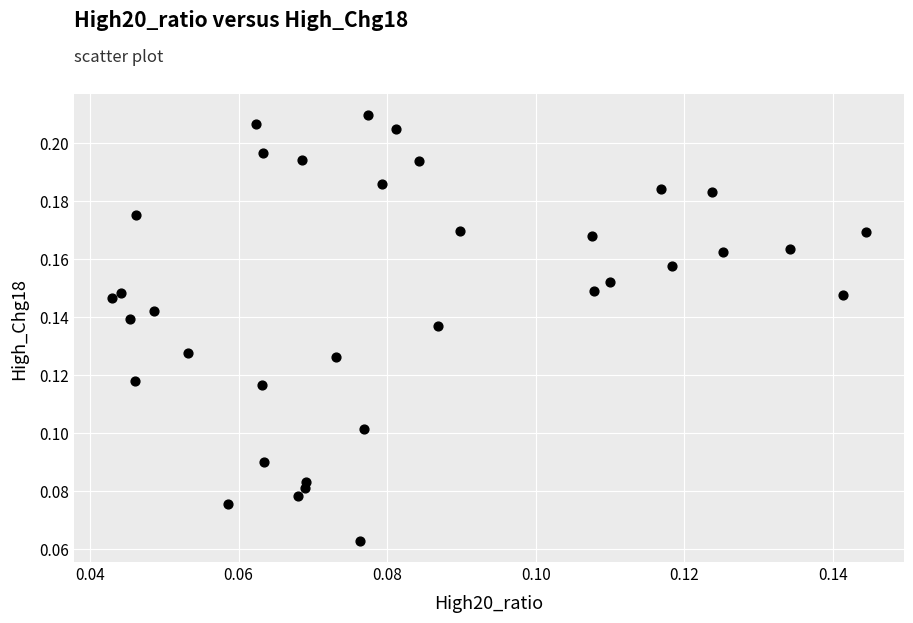

How many data points are displayed?

35